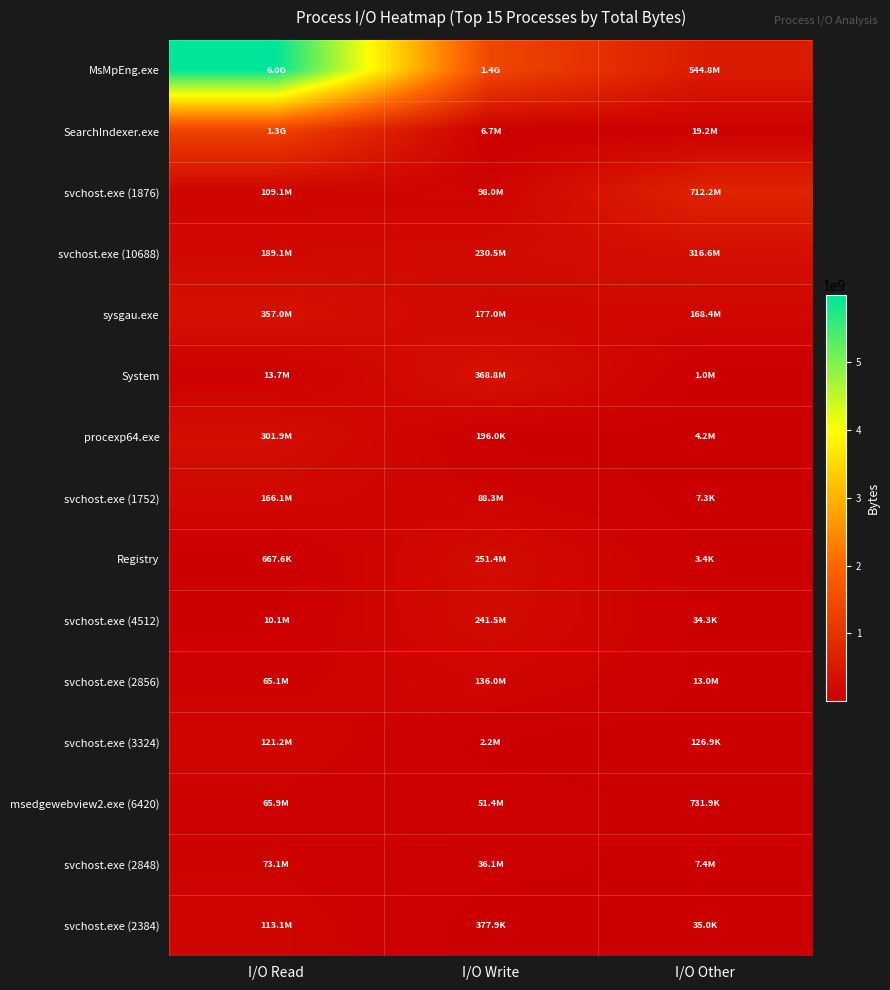

Which series has the largest range (max minus min)?

MsMpEng.exe